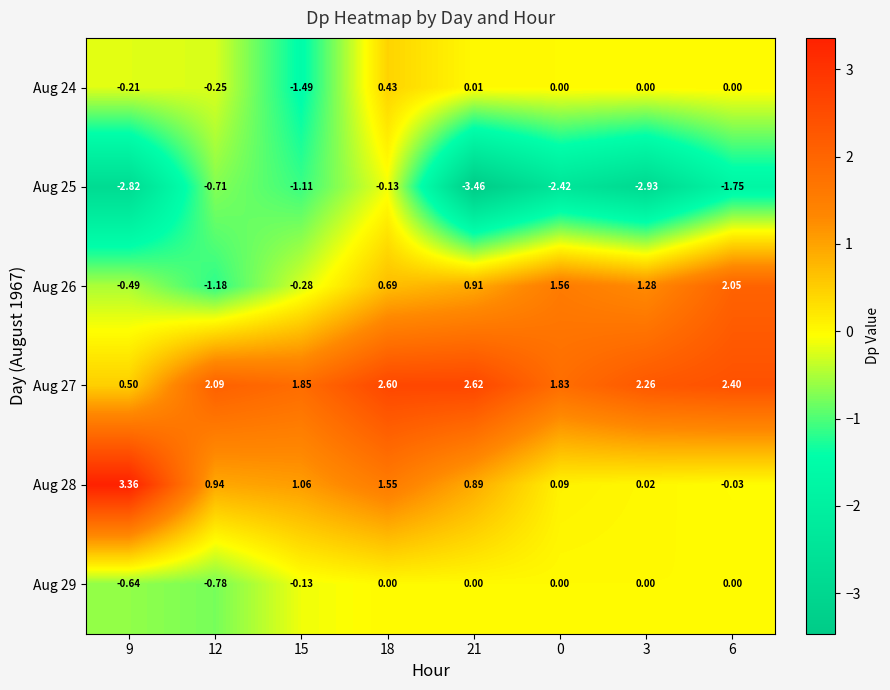

What is the total value across all series at 3?

0.6